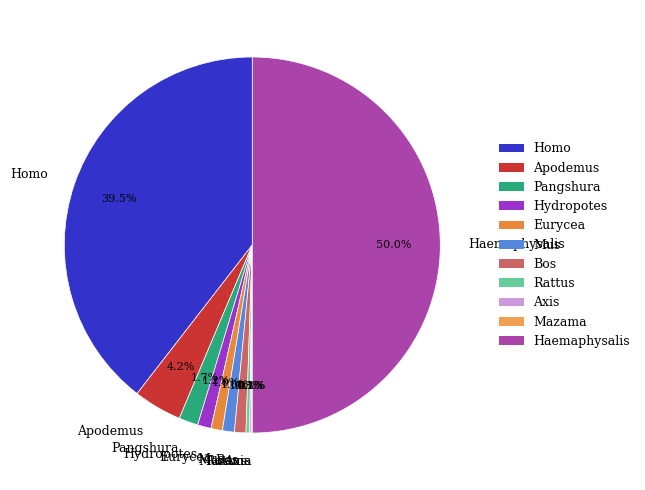

True or false: Pangshura accounts for 12% of the total.

False